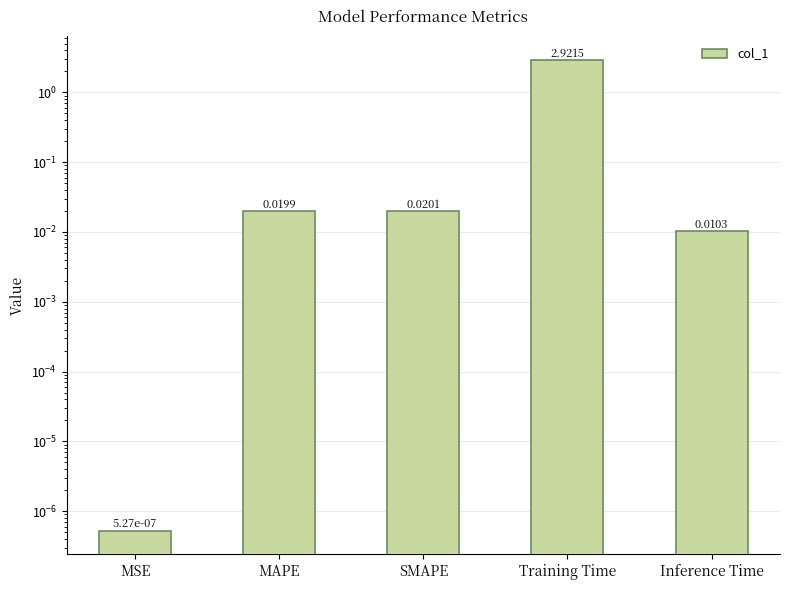

What is the difference between the maximum and minimum values?

2.9